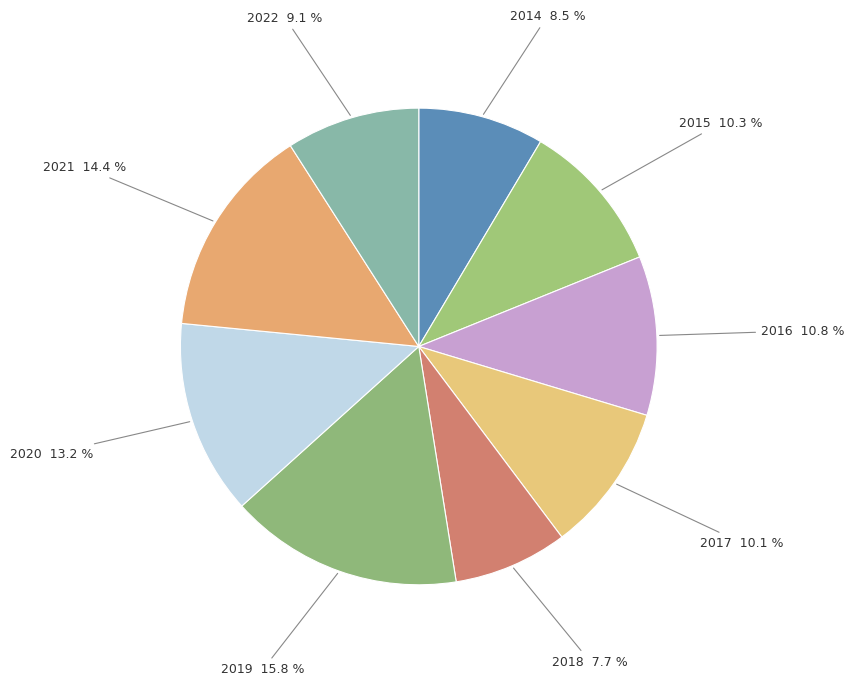

What is the largest slice in the pie chart?

2019